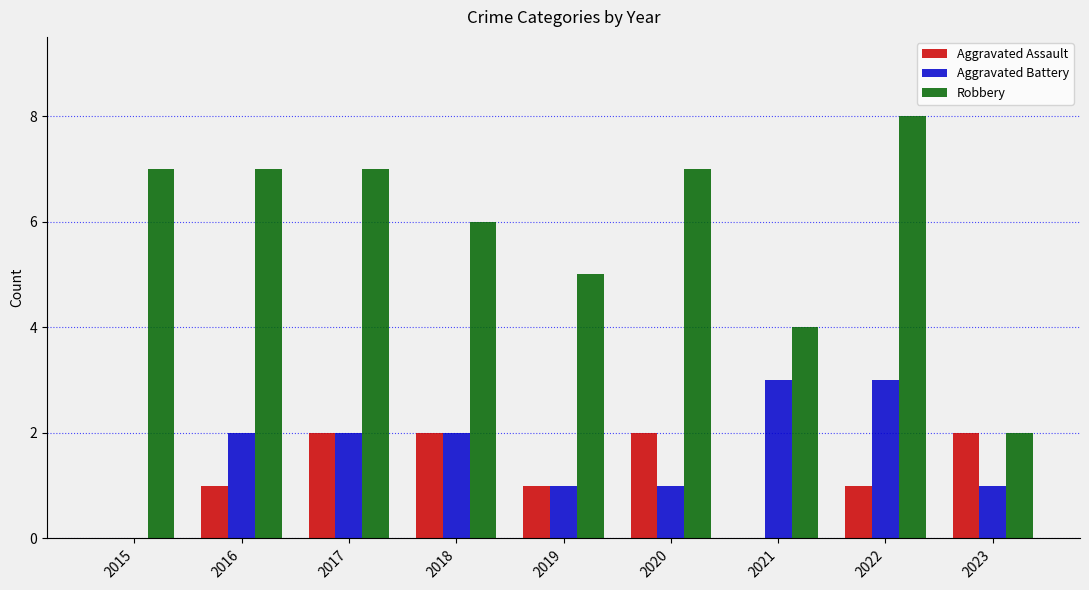

How many groups of bars are there?

9